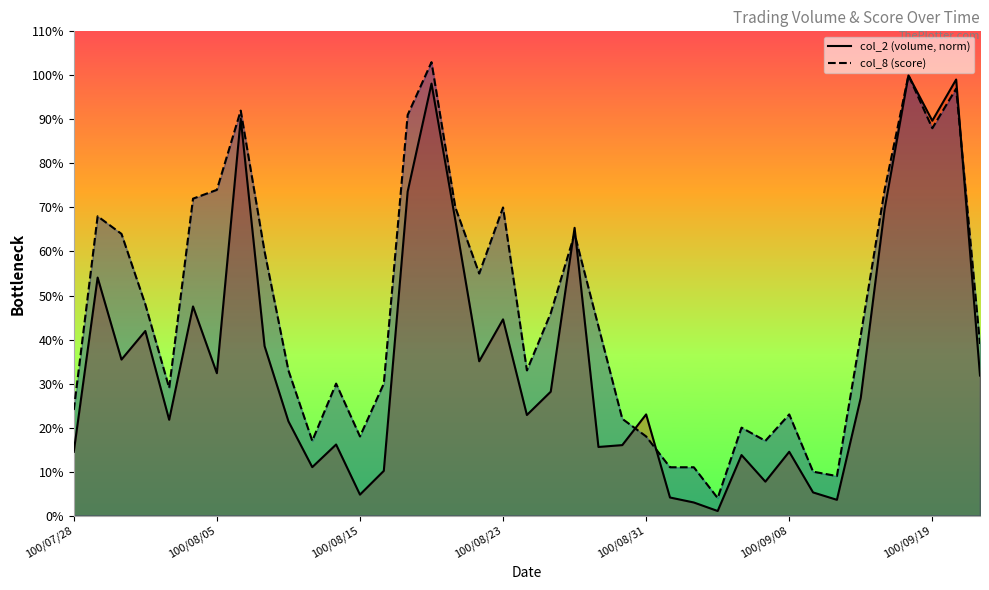

Where do col_2 (volume, norm) and col_8 (score) first cross each other?

20 and 21